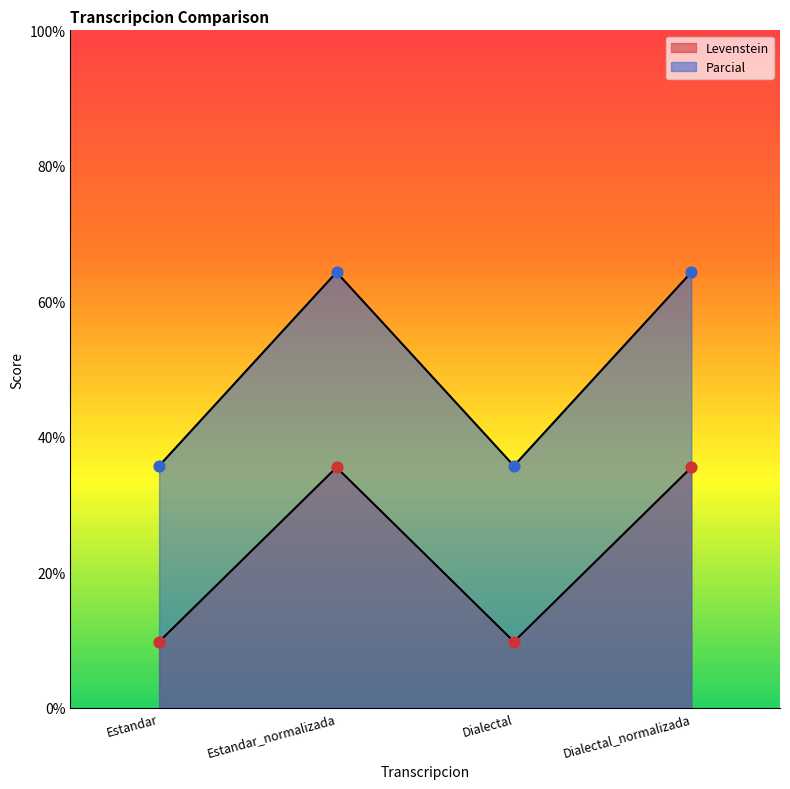

Is the value of Parcial at Estandar greater than the value of Levenstein at Dialectal?

Yes